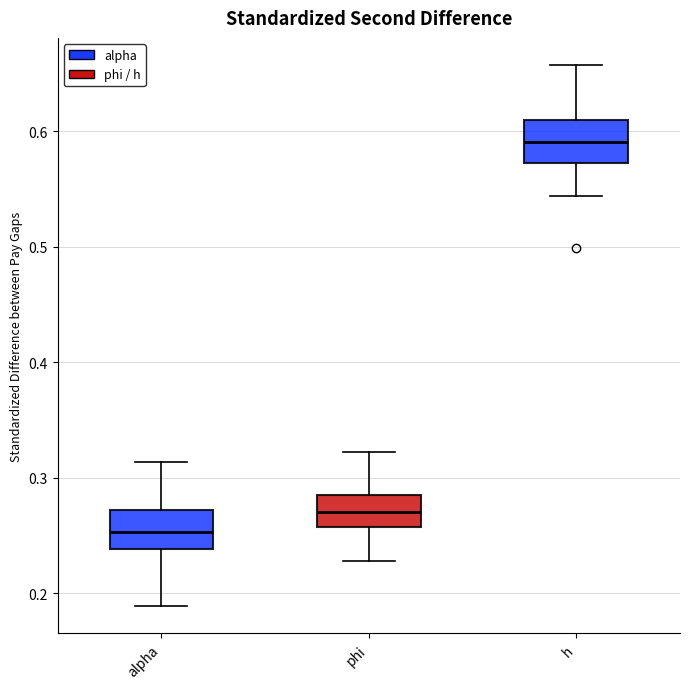

Where is the lower edge of the box for alpha on the y-axis? The values are not printed on the chart, so give them approximately, as read against the axis.

0.24